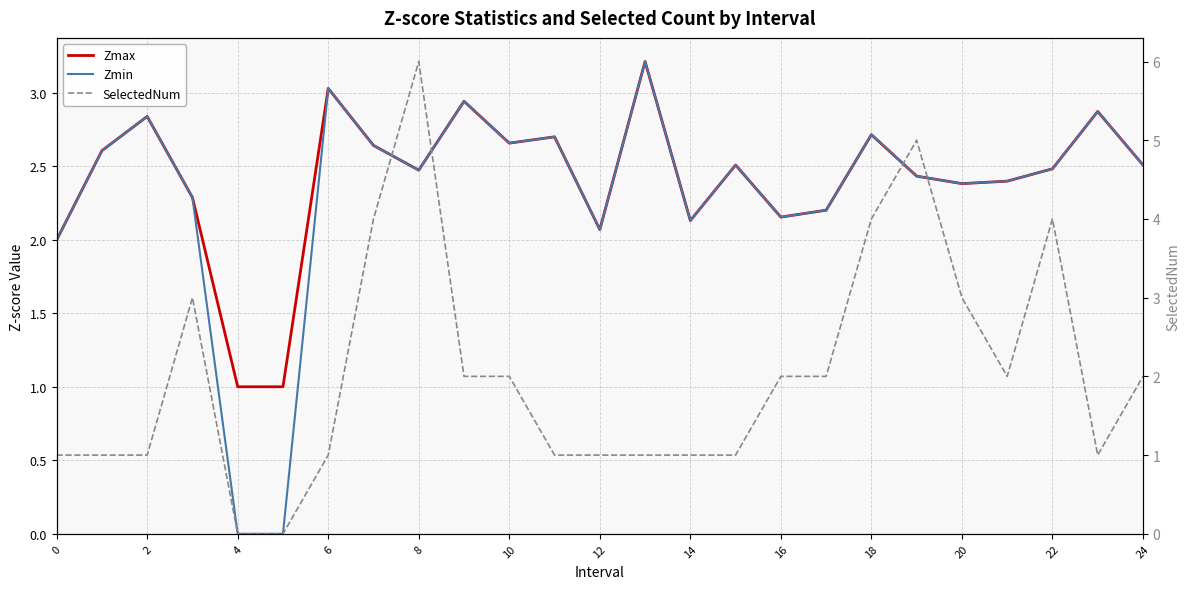

What are all the series names shown in the legend?

Zmax, Zmin, SelectedNum